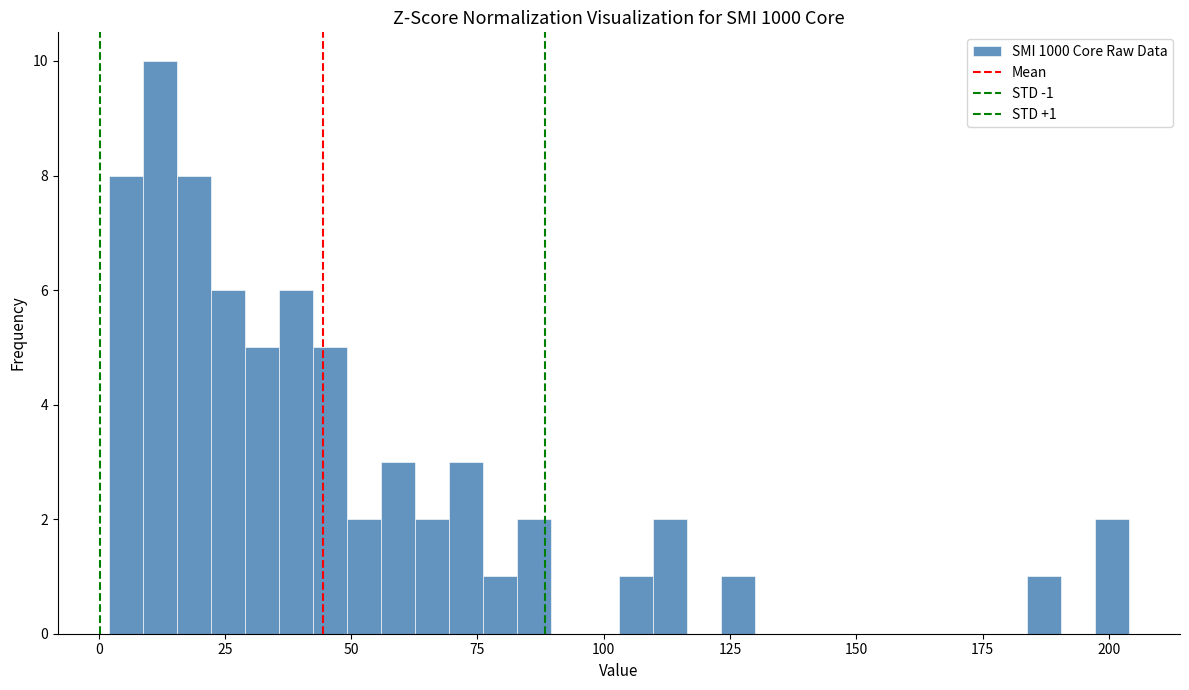

Read against the x-axis, roughly where is the centre of the tallest bar?

10